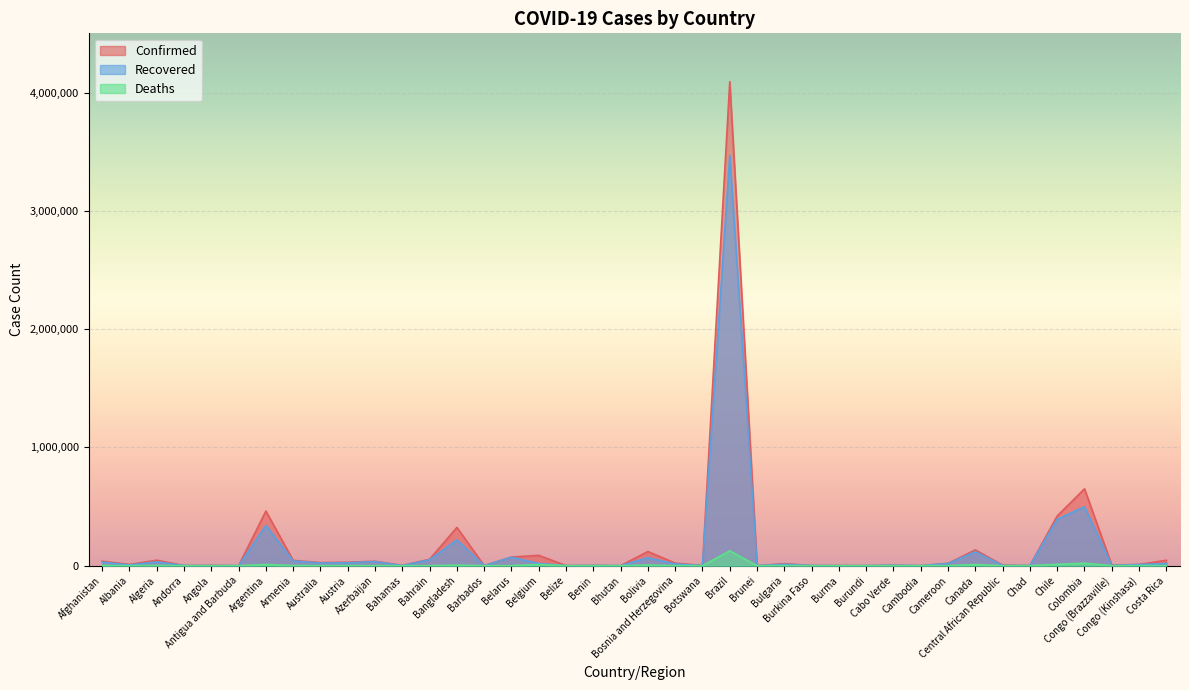

What is the sum of the Deaths values at Bolivia and Belize?

5358